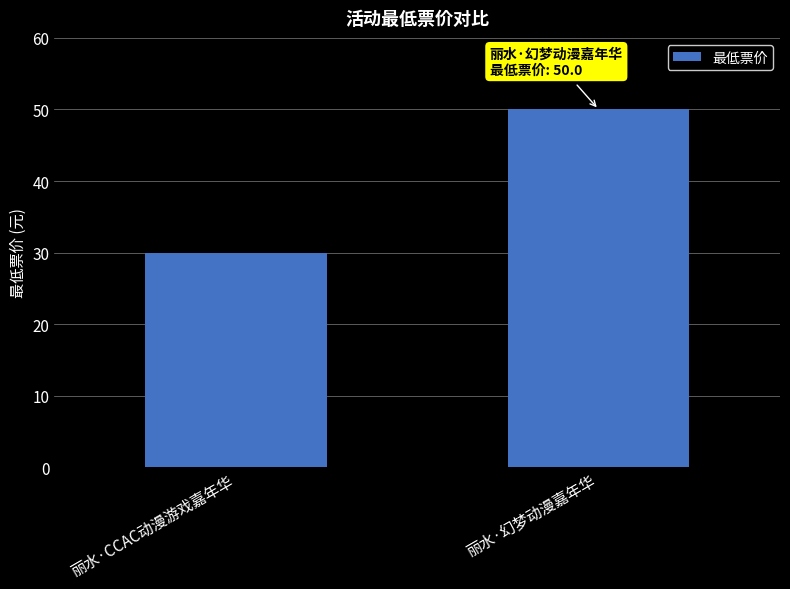

What is the minimum value shown in the chart?

29.9